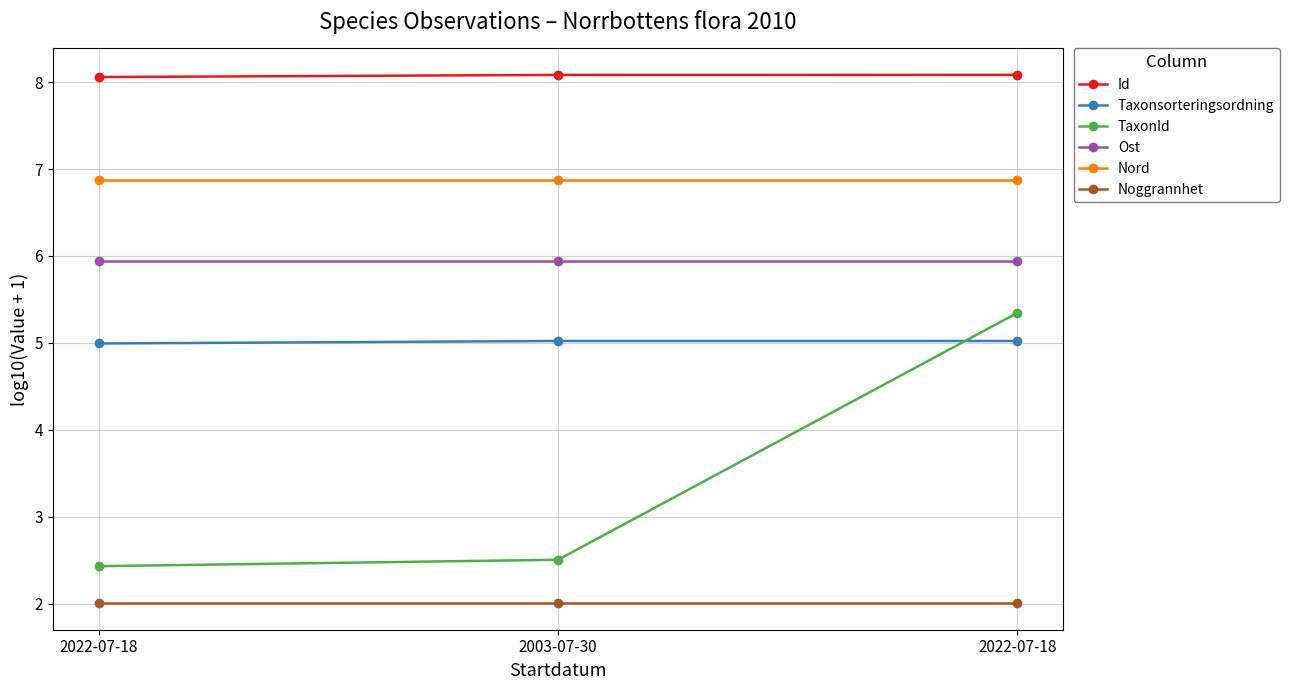

Is this an area chart (filled region under the line)?

No